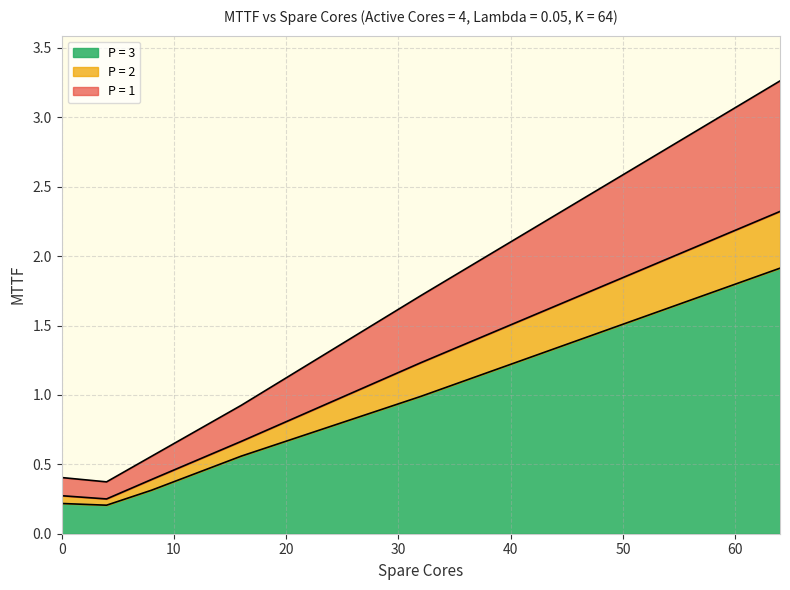

Does the chart display data point markers on the line(s)?

No